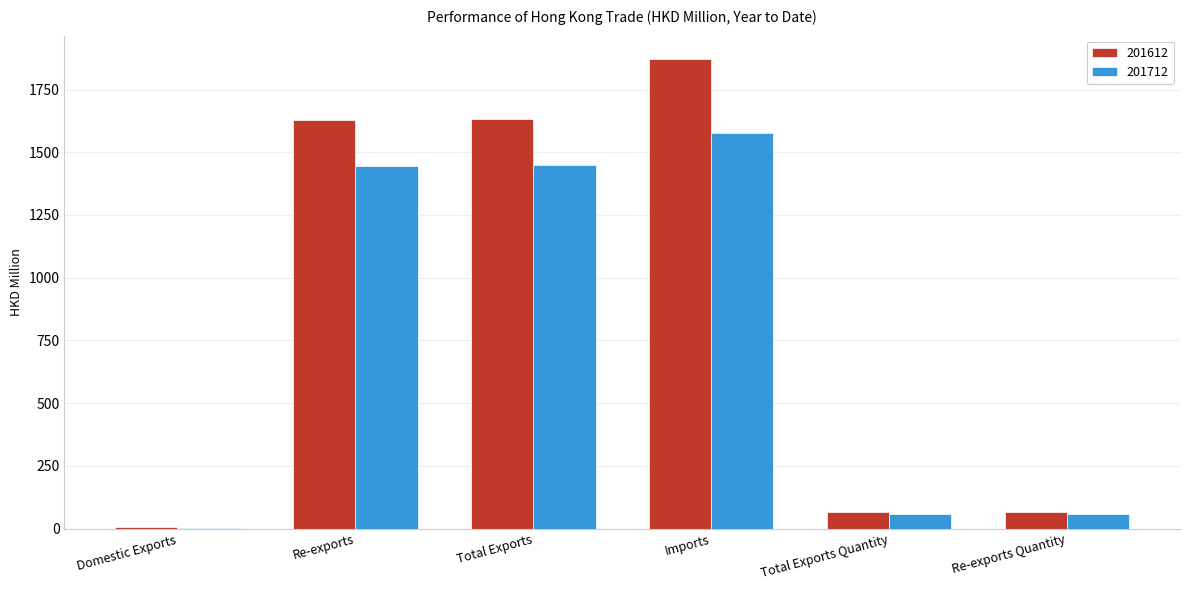

At which label does 201612 first exceed 1628?

Re-exports